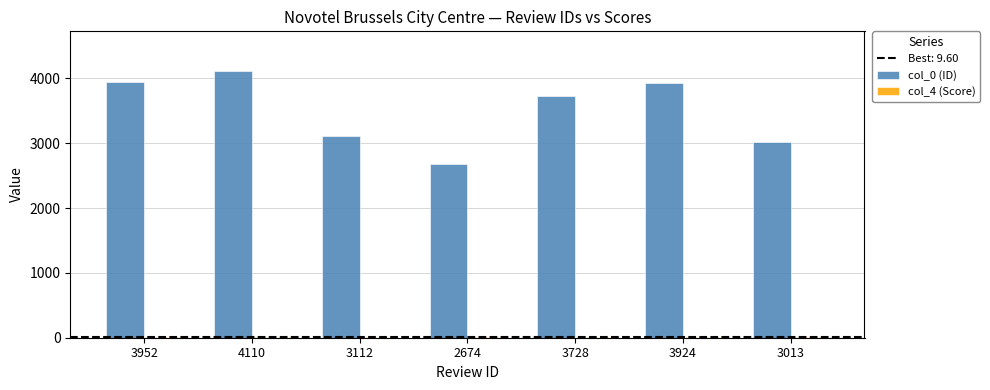

Which series has the largest total across all categories?

col_0 (ID)